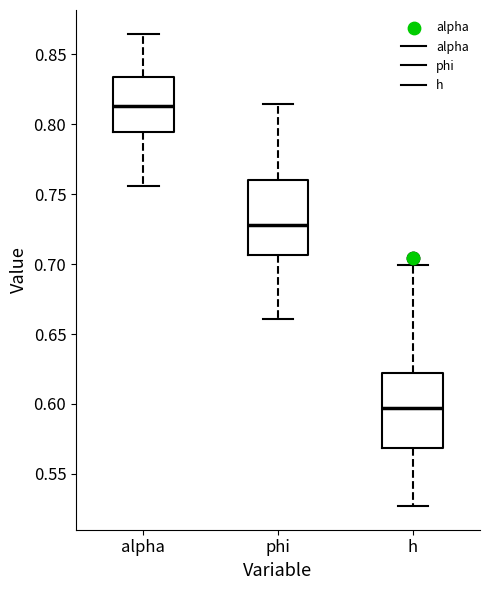

Which box's median line is the lowest?

h